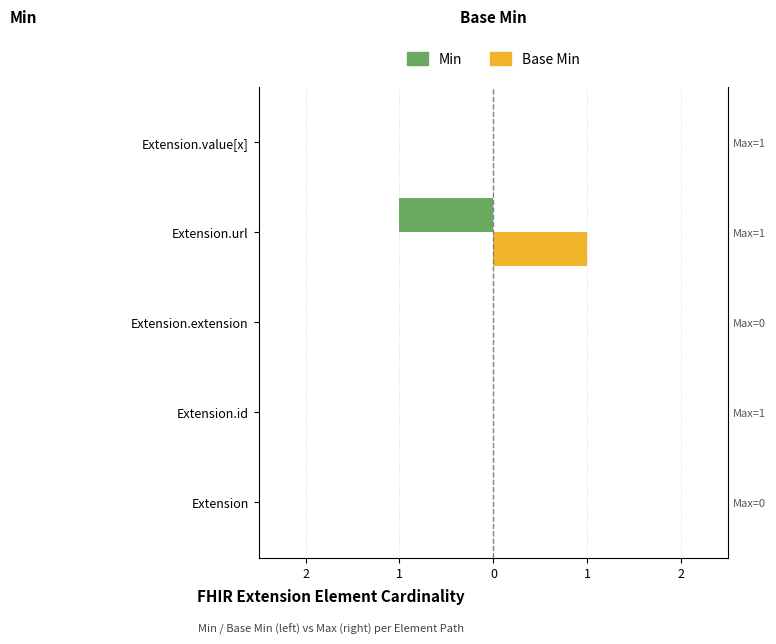

What are all the series names shown in the legend?

Min, Base Min